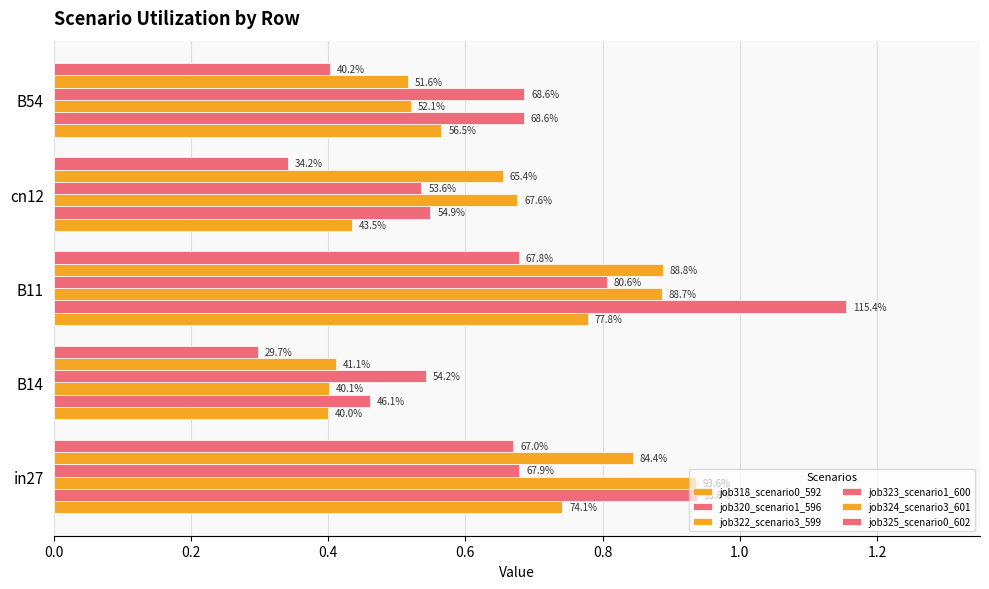

What are all the series names shown in the legend?

job318_scenario0_592, job320_scenario1_596, job322_scenario3_599, job323_scenario1_600, job324_scenario3_601, job325_scenario0_602